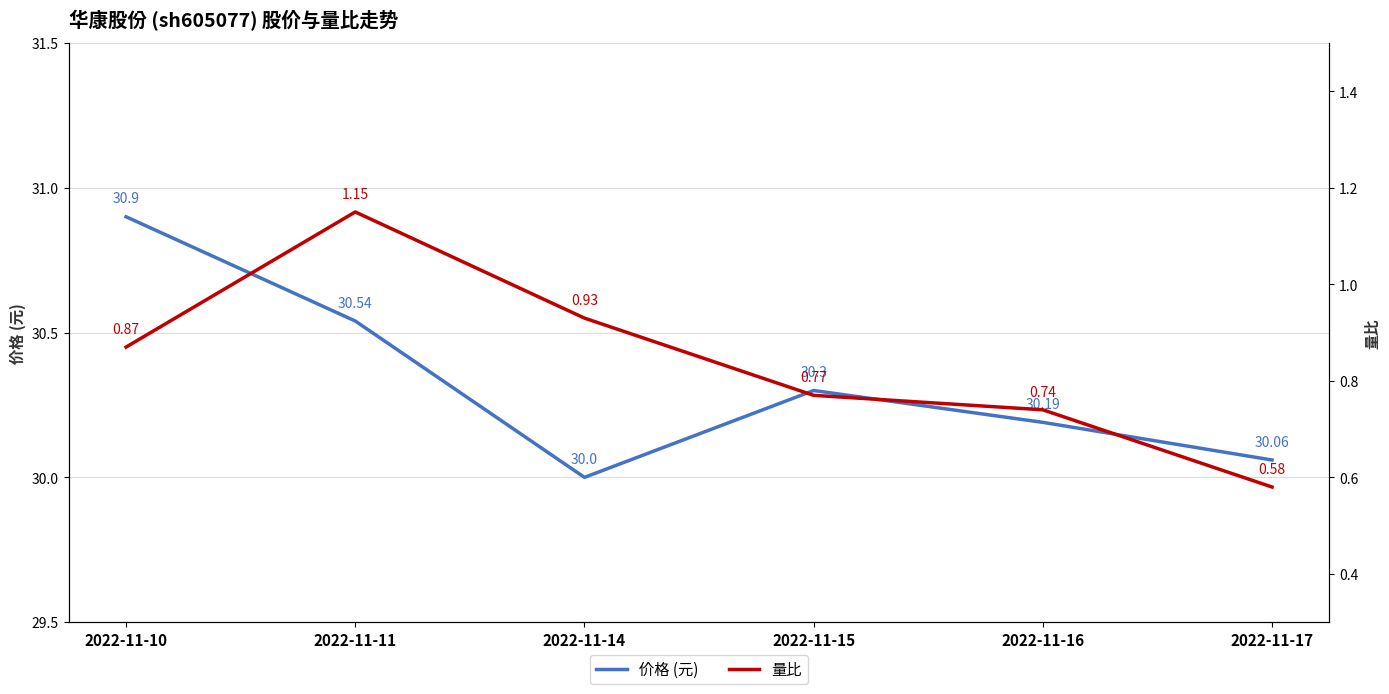

How many lines are shown in the chart?

2